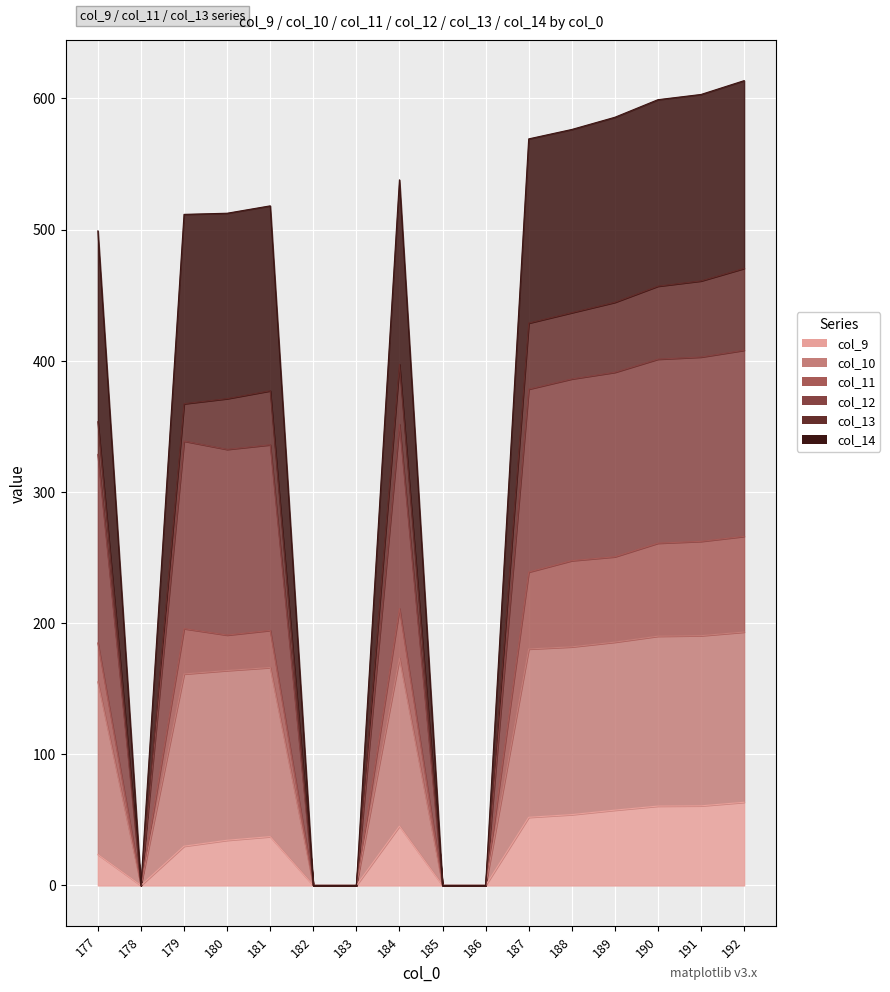

What value does the col_9 series have at 190?

60.5